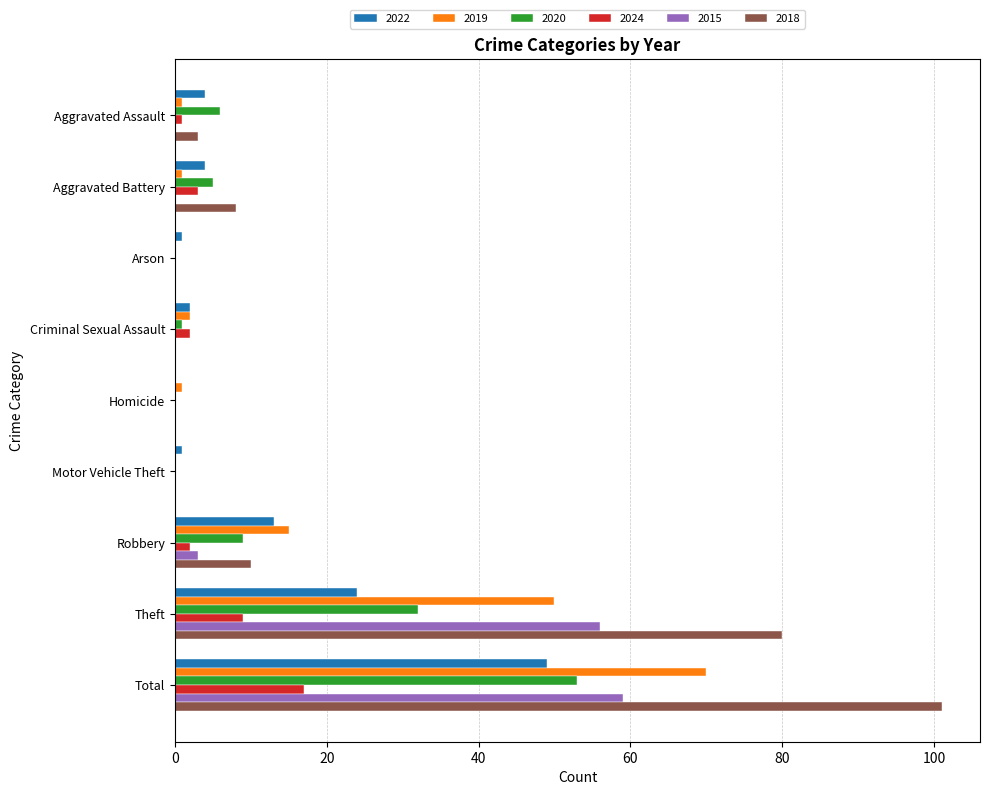

Is the value of 2019 at Total greater than the value of 2022 at Total?

Yes